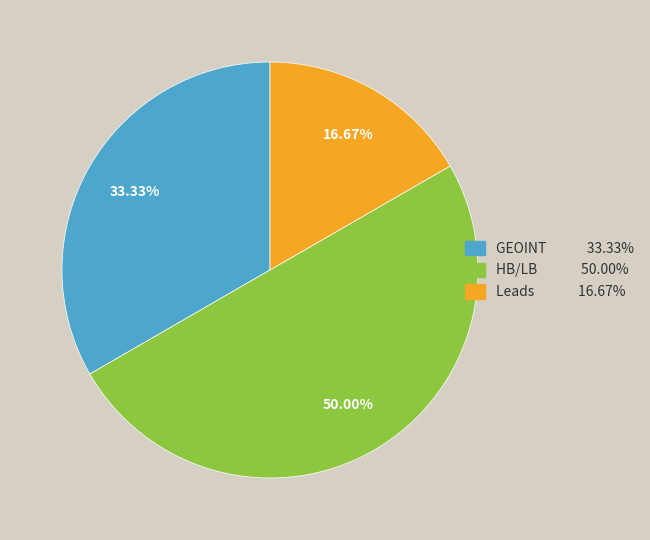

Rank the categories by value from highest to lowest.

HB/LB, GEOINT, Leads